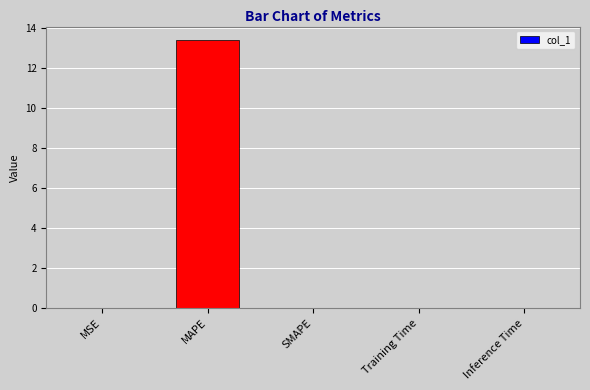

The value at MAPE is 13.4. True or false?

True